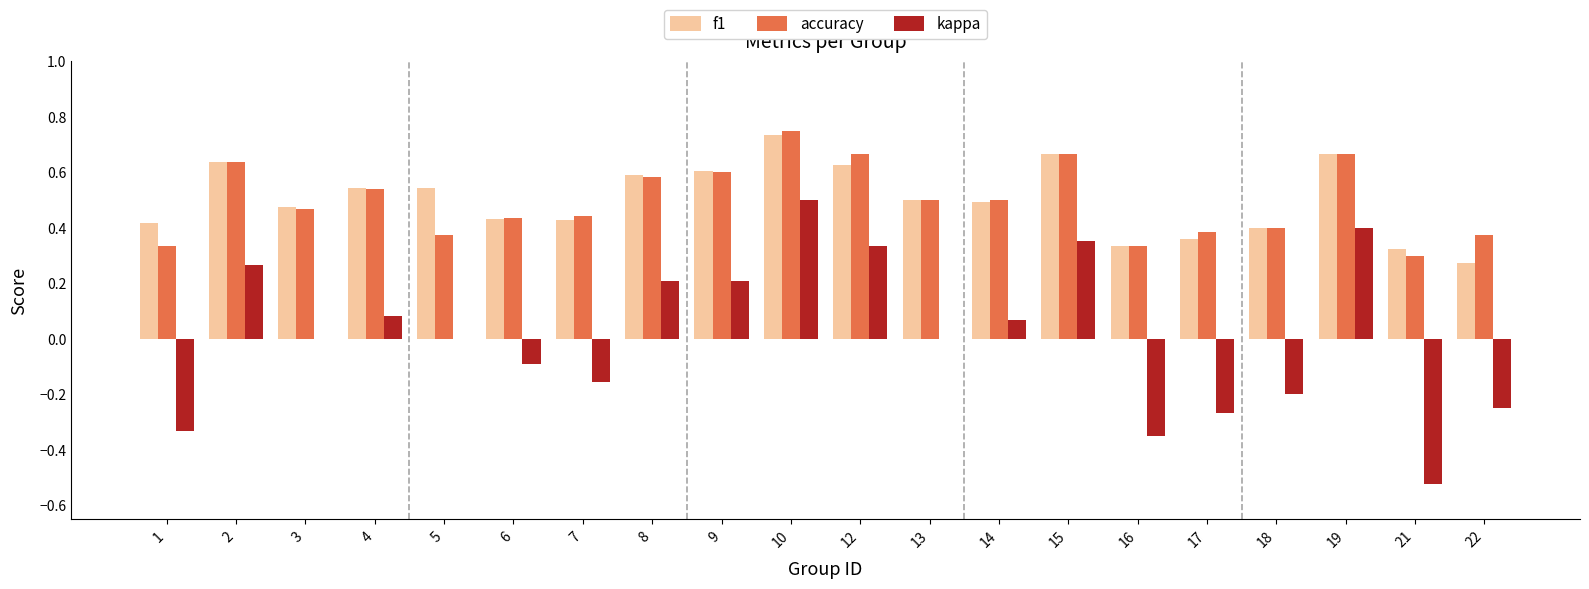

Does the chart contain stacked bars?

No